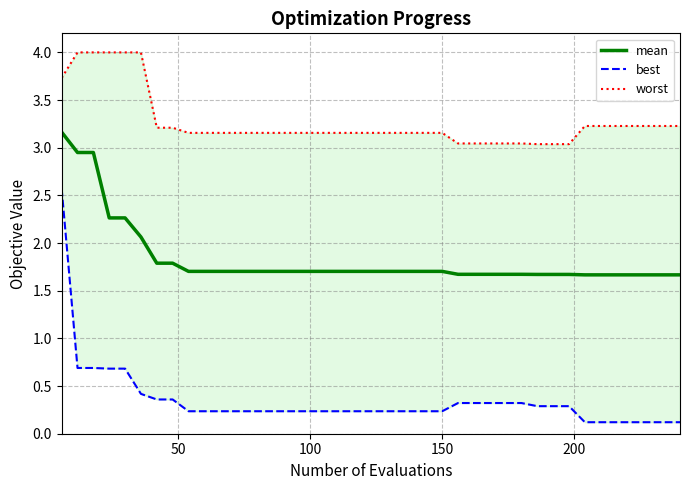

What is the difference between the maximum and minimum values in the mean series?

1.5